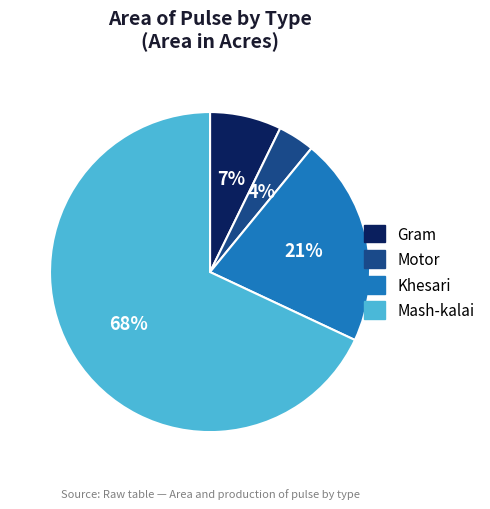

What is the smallest slice in the pie chart?

Motor